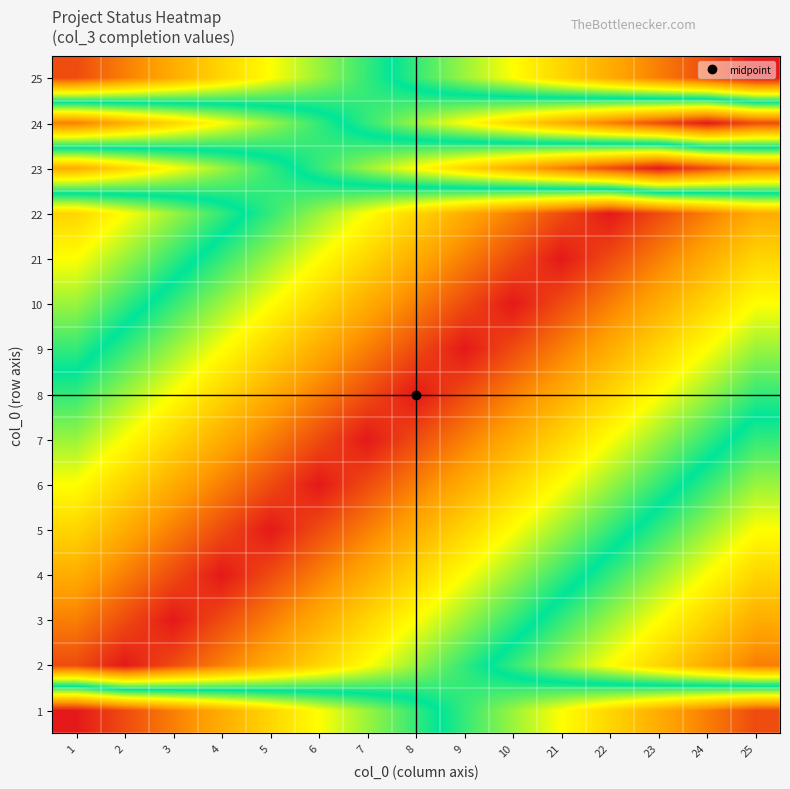

Reading right to left, extract all data points from this chart.

1: 25=0.1	24=0.1	23=0.2	22=0.3	21=0.3	10=0.4	9=0.5	8=0.5	7=0.6	6=0.7	5=0.7	4=0.8	3=0.9	2=0.9	1=1.0
2: 25=0.9	24=0.8	23=0.7	22=0.7	21=0.6	10=0.5	9=0.5	8=0.4	7=0.3	6=0.3	5=0.2	4=0.1	3=0.1	2=0.0	1=0.1
3: 25=0.8	24=0.7	23=0.7	22=0.6	21=0.5	10=0.5	9=0.4	8=0.3	7=0.3	6=0.2	5=0.1	4=0.1	3=0.0	2=0.1	1=0.1
4: 25=0.7	24=0.7	23=0.6	22=0.5	21=0.5	10=0.4	9=0.3	8=0.3	7=0.2	6=0.1	5=0.1	4=0.0	3=0.1	2=0.1	1=0.2
5: 25=0.7	24=0.6	23=0.5	22=0.5	21=0.4	10=0.3	9=0.3	8=0.2	7=0.1	6=0.1	5=0.0	4=0.1	3=0.1	2=0.2	1=0.3
6: 25=0.6	24=0.5	23=0.5	22=0.4	21=0.3	10=0.3	9=0.2	8=0.1	7=0.1	6=0.0	5=0.1	4=0.1	3=0.2	2=0.3	1=0.3
7: 25=0.5	24=0.5	23=0.4	22=0.3	21=0.3	10=0.2	9=0.1	8=0.1	7=0.0	6=0.1	5=0.1	4=0.2	3=0.3	2=0.3	1=0.4
8: 25=0.5	24=0.4	23=0.3	22=0.3	21=0.2	10=0.1	9=0.1	8=0.0	7=0.1	6=0.1	5=0.2	4=0.3	3=0.3	2=0.4	1=0.5
9: 25=0.4	24=0.3	23=0.3	22=0.2	21=0.1	10=0.1	9=0.0	8=0.1	7=0.1	6=0.2	5=0.3	4=0.3	3=0.4	2=0.5	1=0.5
10: 25=0.3	24=0.3	23=0.2	22=0.1	21=0.1	10=0.0	9=0.1	8=0.1	7=0.2	6=0.3	5=0.3	4=0.4	3=0.5	2=0.5	1=0.6
21: 25=0.3	24=0.2	23=0.1	22=0.1	21=0.0	10=0.1	9=0.1	8=0.2	7=0.3	6=0.3	5=0.4	4=0.5	3=0.5	2=0.6	1=0.7
22: 25=0.2	24=0.1	23=0.1	22=0.0	21=0.1	10=0.1	9=0.2	8=0.3	7=0.3	6=0.4	5=0.5	4=0.5	3=0.6	2=0.7	1=0.7
23: 25=0.9	24=0.9	23=1.0	22=0.9	21=0.9	10=0.8	9=0.7	8=0.7	7=0.6	6=0.5	5=0.5	4=0.4	3=0.3	2=0.3	1=0.2
24: 25=0.1	24=0.0	23=0.1	22=0.1	21=0.2	10=0.3	9=0.3	8=0.4	7=0.5	6=0.5	5=0.6	4=0.7	3=0.7	2=0.8	1=0.9
25: 25=1.0	24=0.9	23=0.9	22=0.8	21=0.7	10=0.7	9=0.6	8=0.5	7=0.5	6=0.4	5=0.3	4=0.3	3=0.2	2=0.1	1=0.1